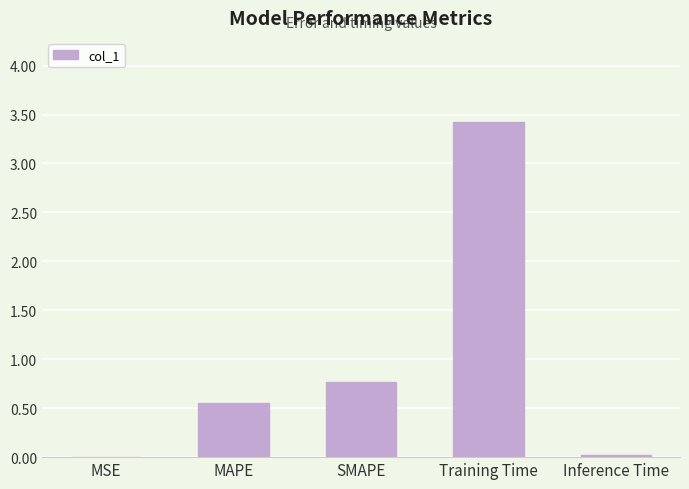

True or false: the data shows 0.0 at Inference Time.

True